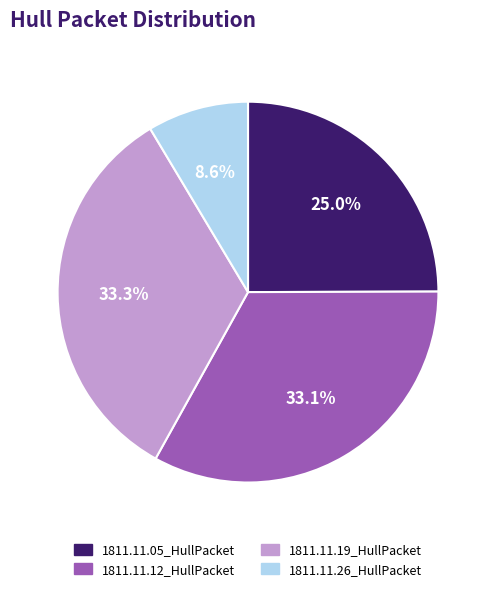

How many slices are in this pie chart?

4